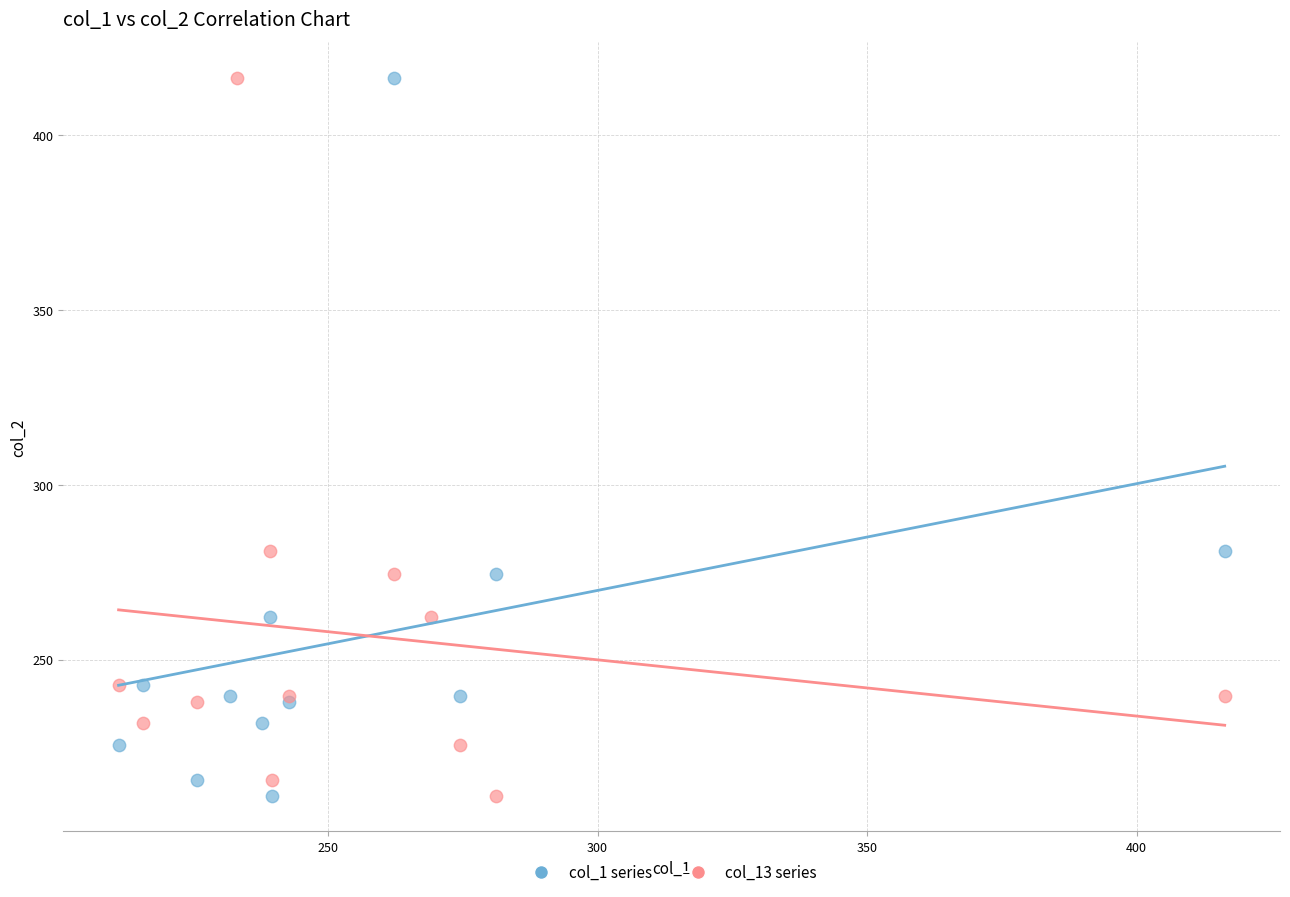

What are all the series names shown in the legend?

col_1 series, col_13 series